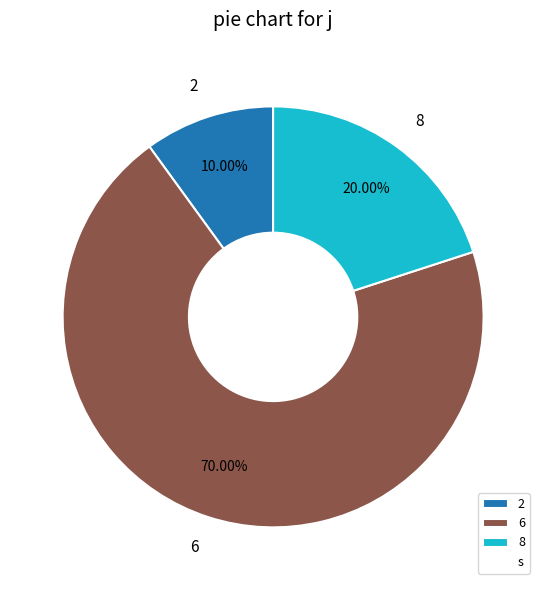

To the nearest percent, what is the difference between the largest and smallest slice percentages?

60%